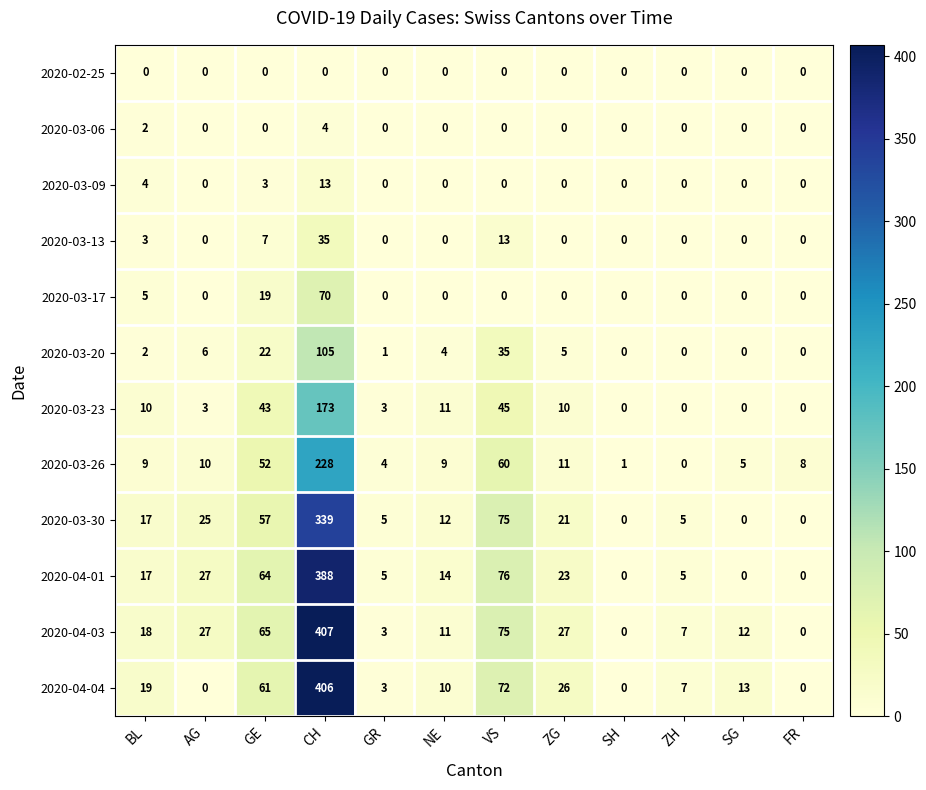

Rank the series by their maximum value, from highest to lowest.

2020-04-03, 2020-04-04, 2020-04-01, 2020-03-30, 2020-03-26, 2020-03-23, 2020-03-20, 2020-03-17, 2020-03-13, 2020-03-09, 2020-03-06, 2020-02-25